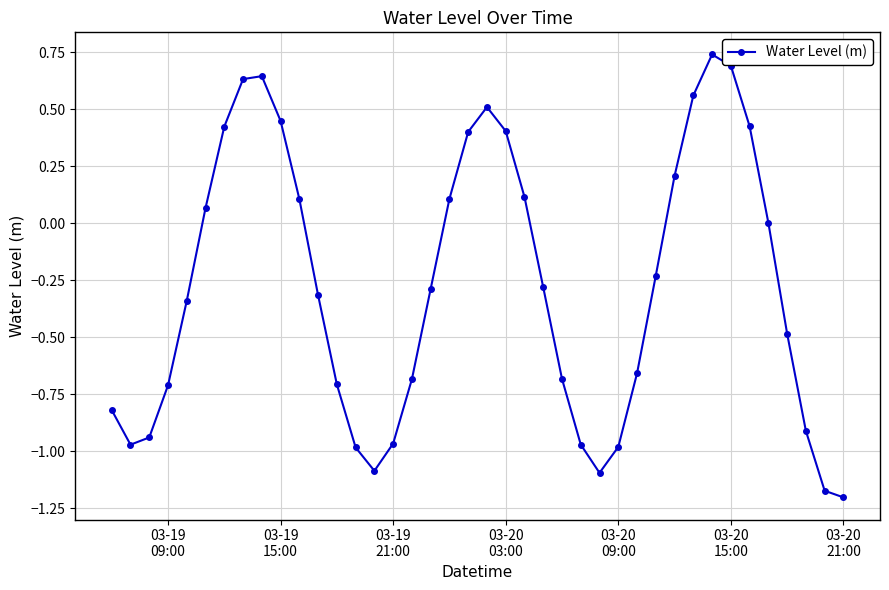

True or false: there are more than 2 points higher than both neighbors.

True